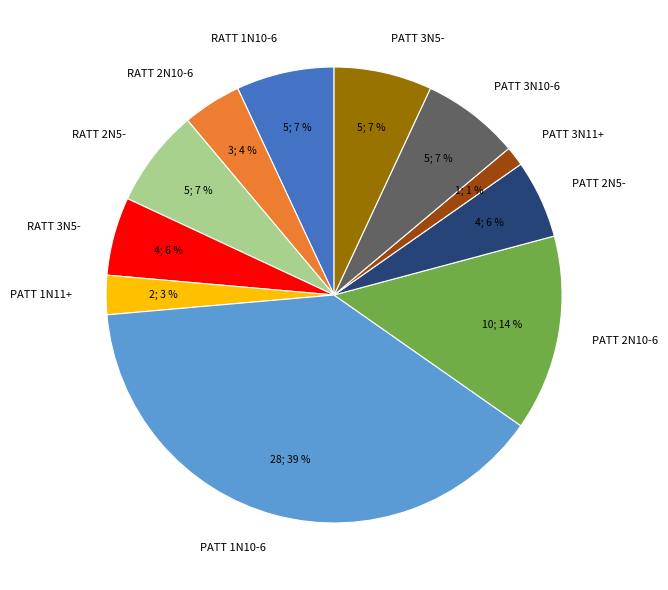

Does any single category account for the majority?

No